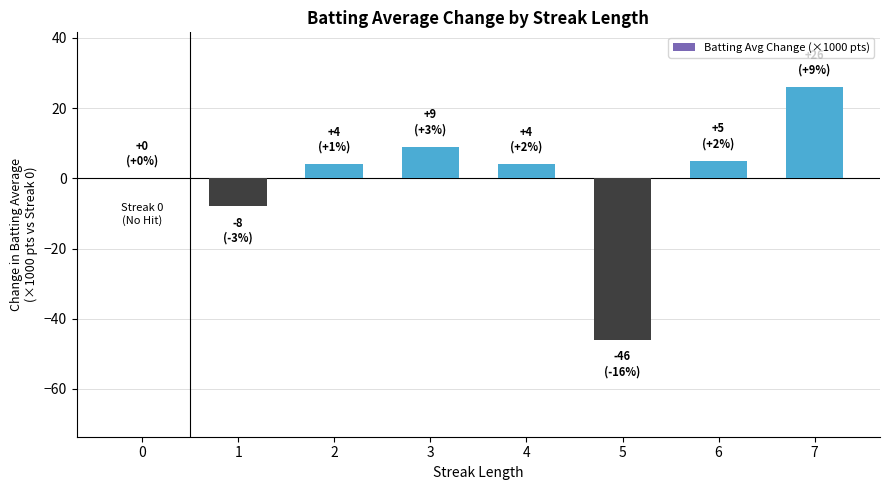

Are the bars horizontal?

No